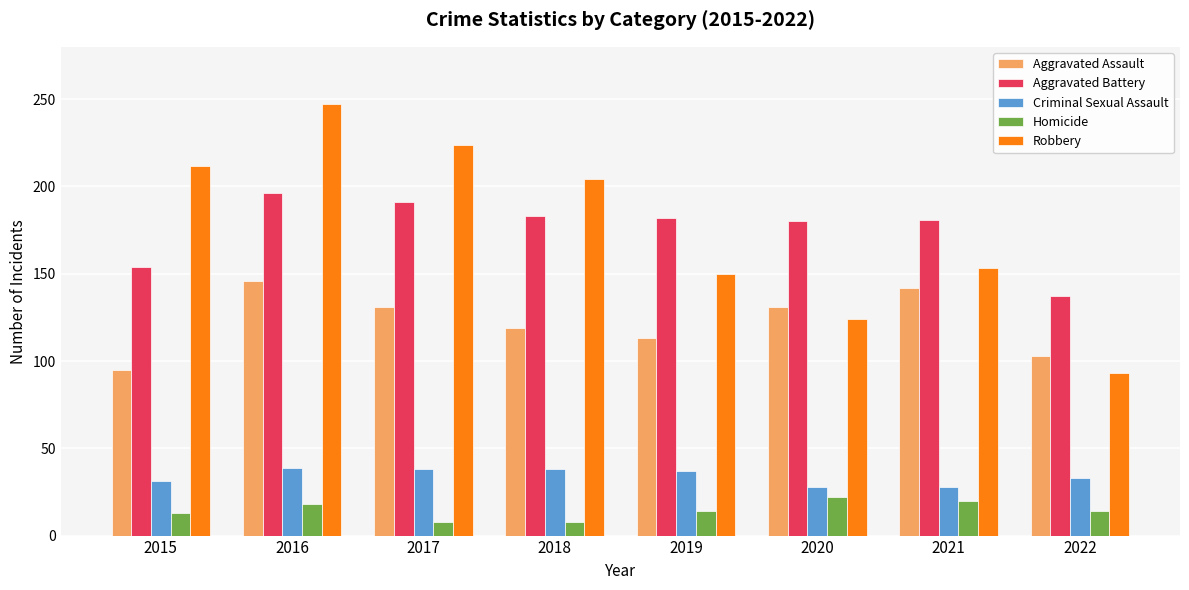

Are the bars horizontal?

No